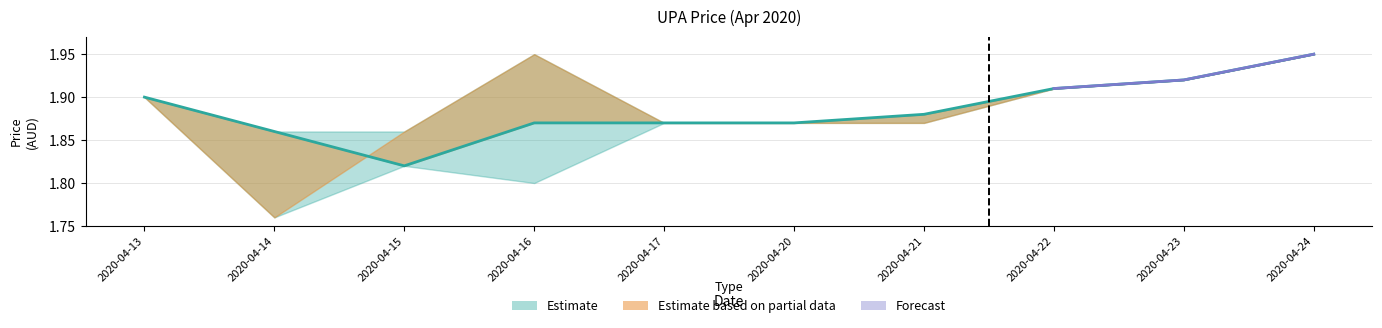

At which label is the value closest to 1?

2020-04-15